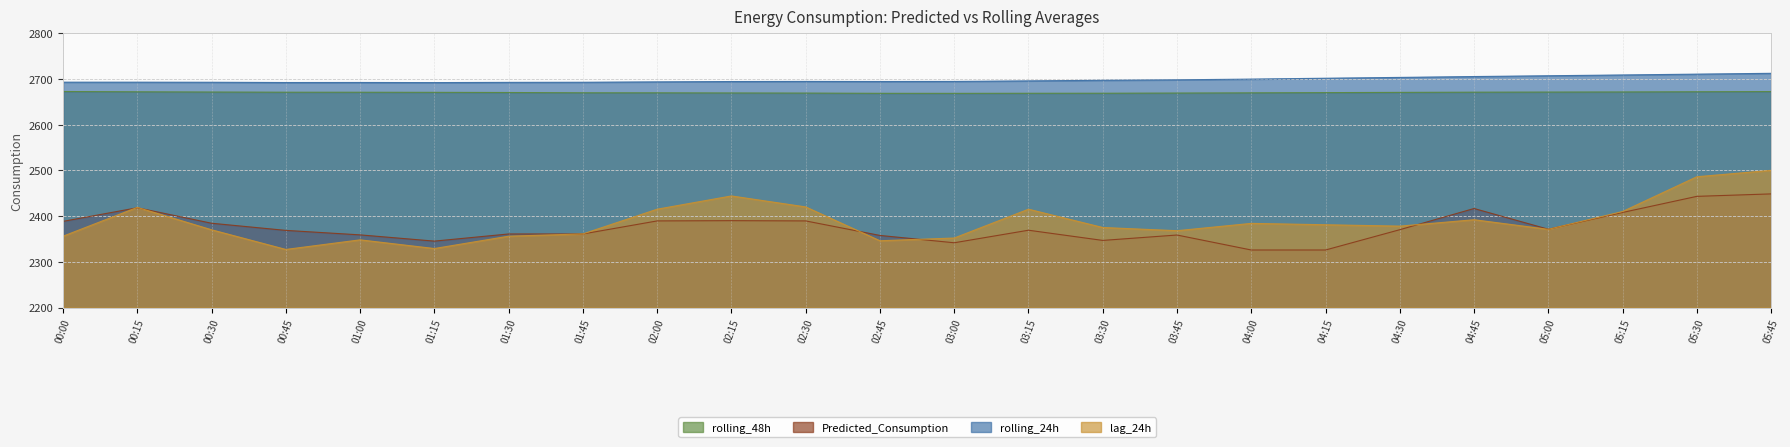

Is it true that Predicted_Consumption equals 2371.2 at 05:00?

True